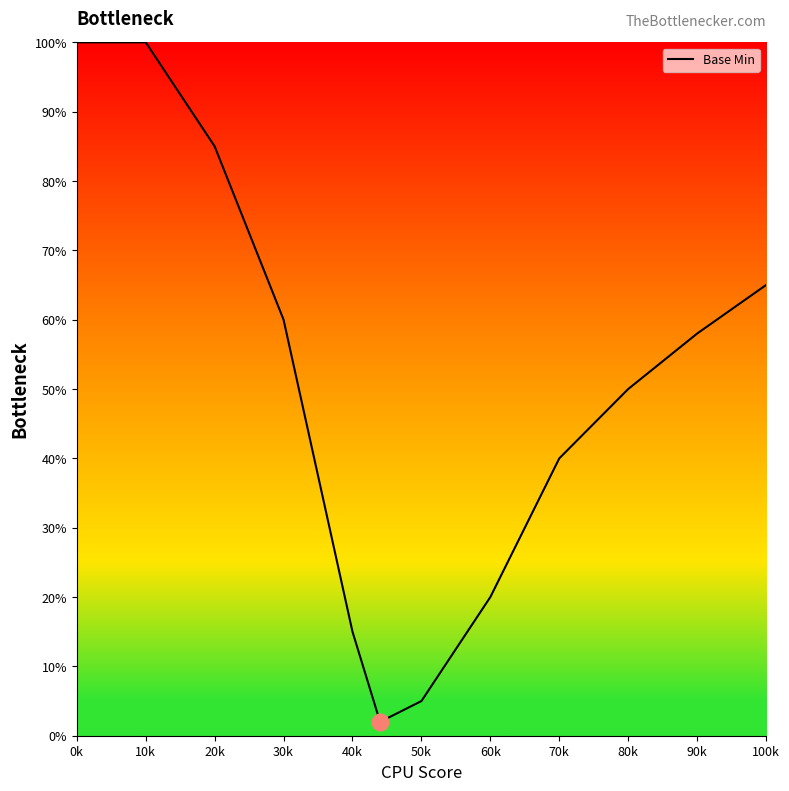

What is the greatest value displayed?

100